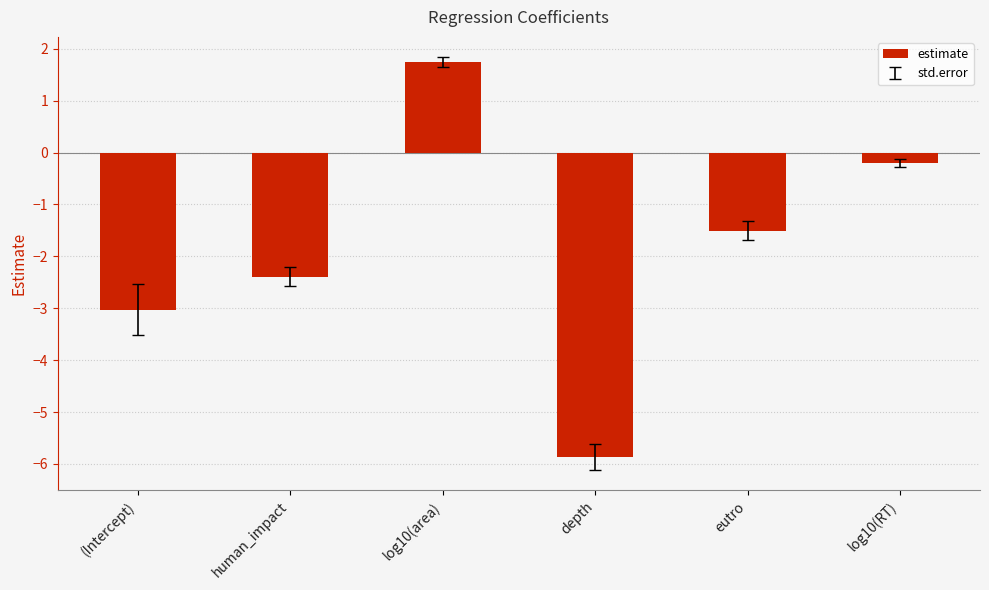

List the labels in order of value, largest first.

log10(area), log10(RT), eutro, human_impact, (Intercept), depth